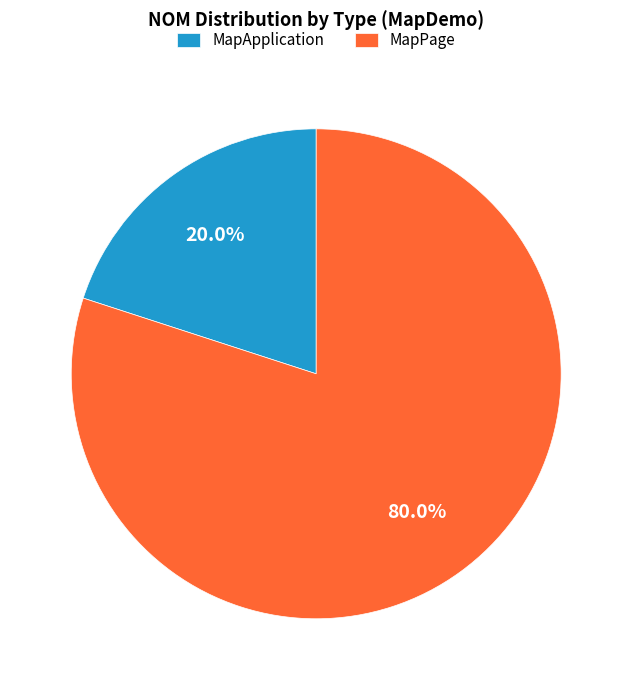

Which category accounts for the majority?

MapPage